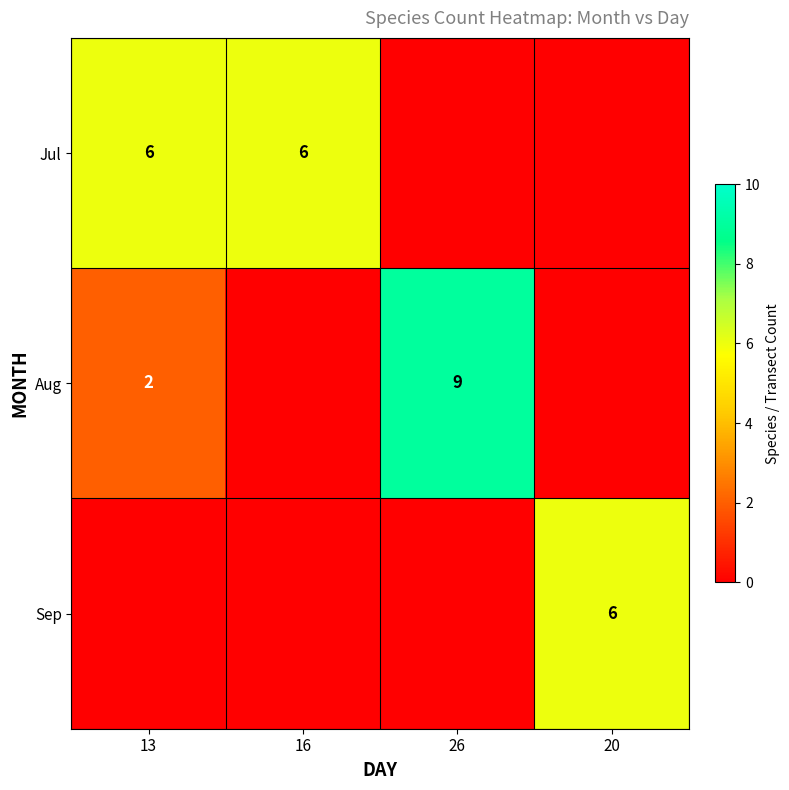

Is it true that Jul equals 6 at 13?

True